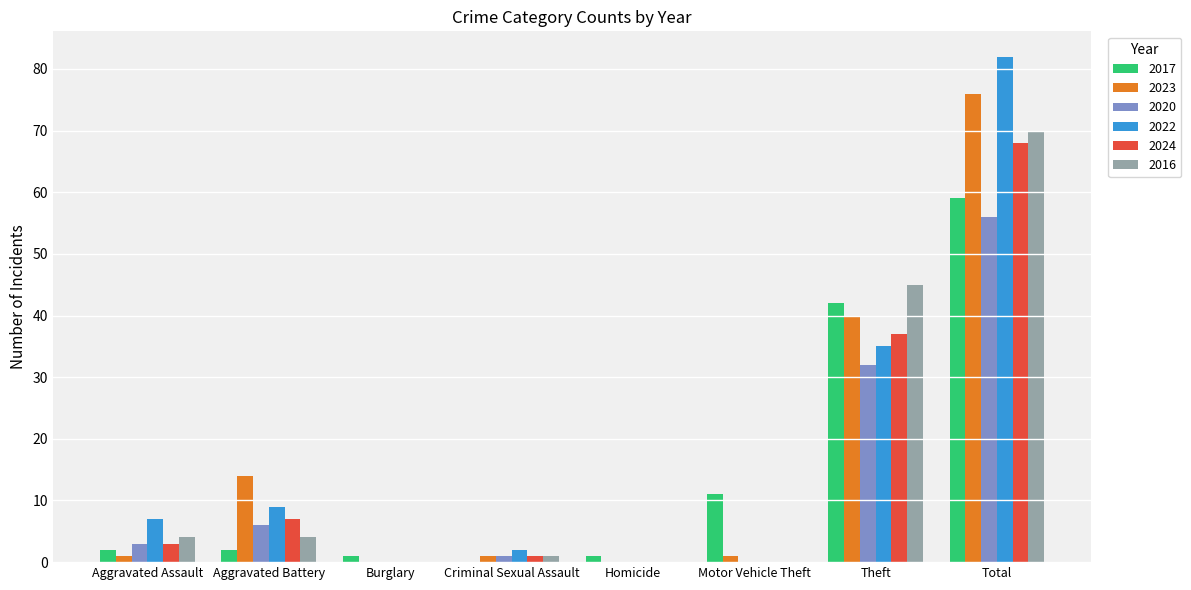

At which category is the sum across all series the highest?

Total